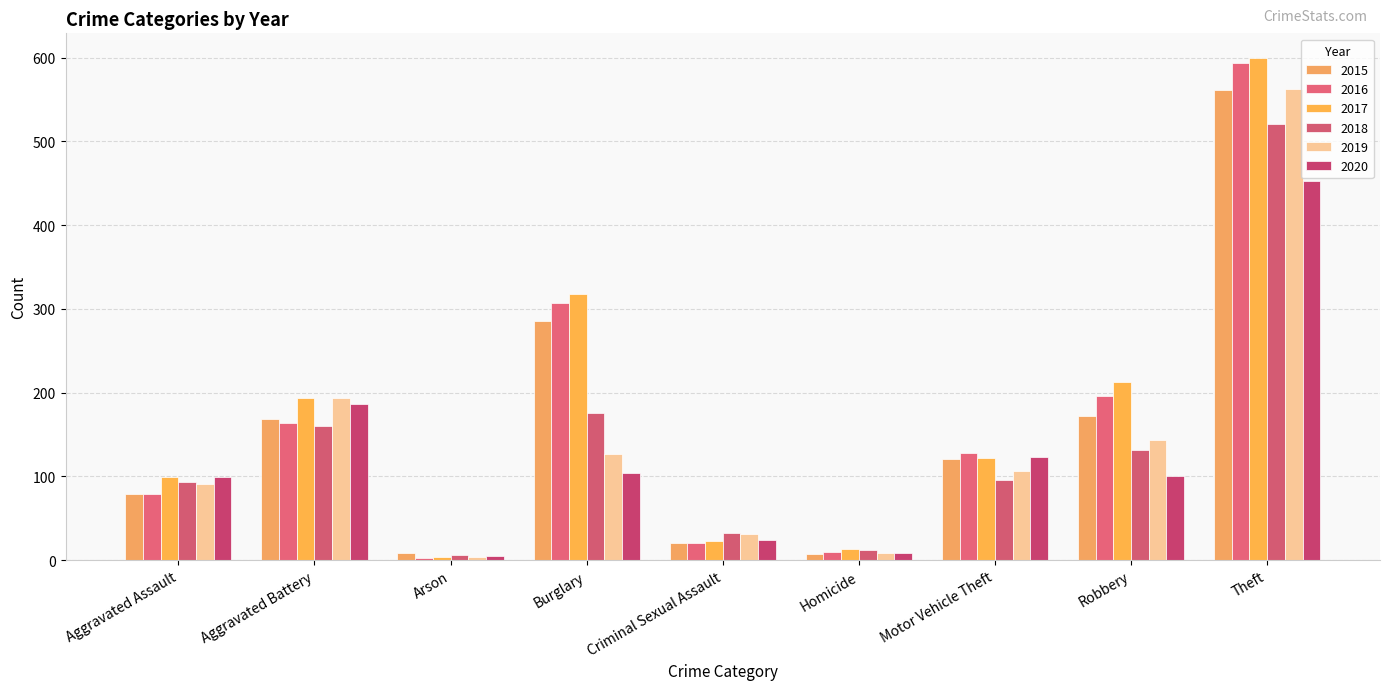

Which series has the largest total across all categories?

2017